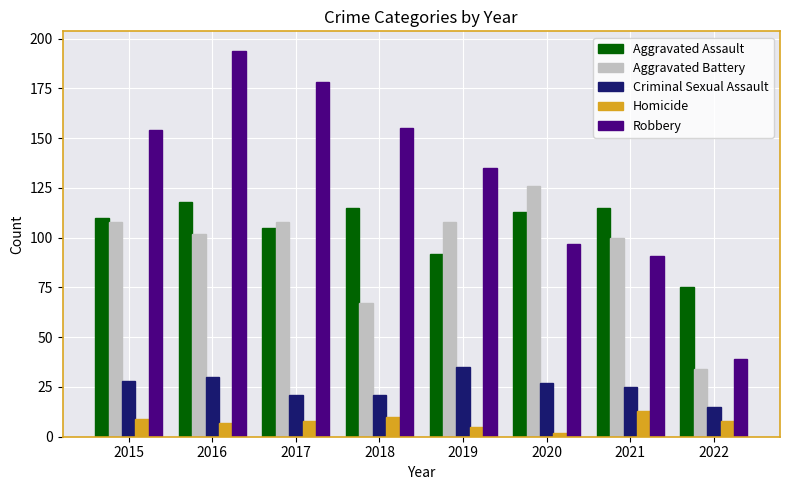

What are all the series names shown in the legend?

Aggravated Assault, Aggravated Battery, Criminal Sexual Assault, Homicide, Robbery